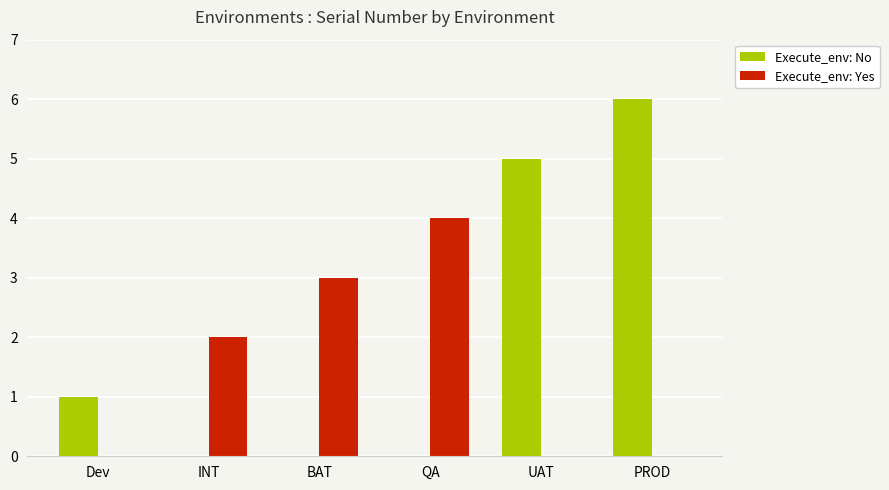

Is the value of Execute_env: No at PROD greater than the value of Execute_env: Yes at QA?

Yes